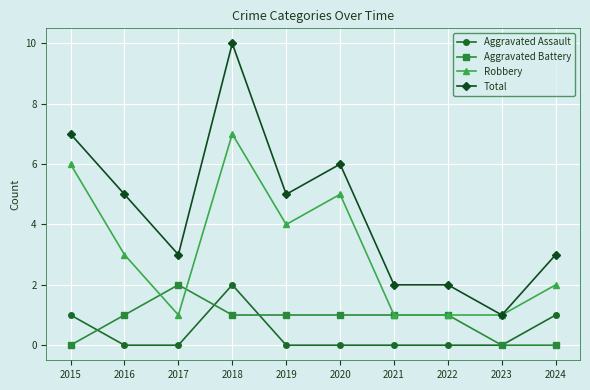

Which category has the highest value across all series?

2018